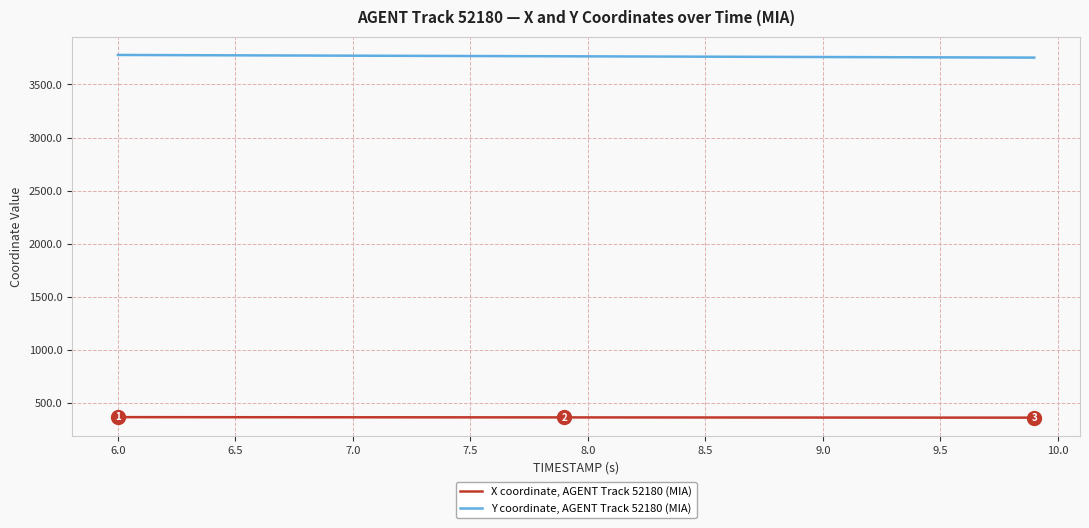

List the series in order of their peak value, highest first.

Y coordinate, AGENT Track 52180 (MIA), X coordinate, AGENT Track 52180 (MIA)